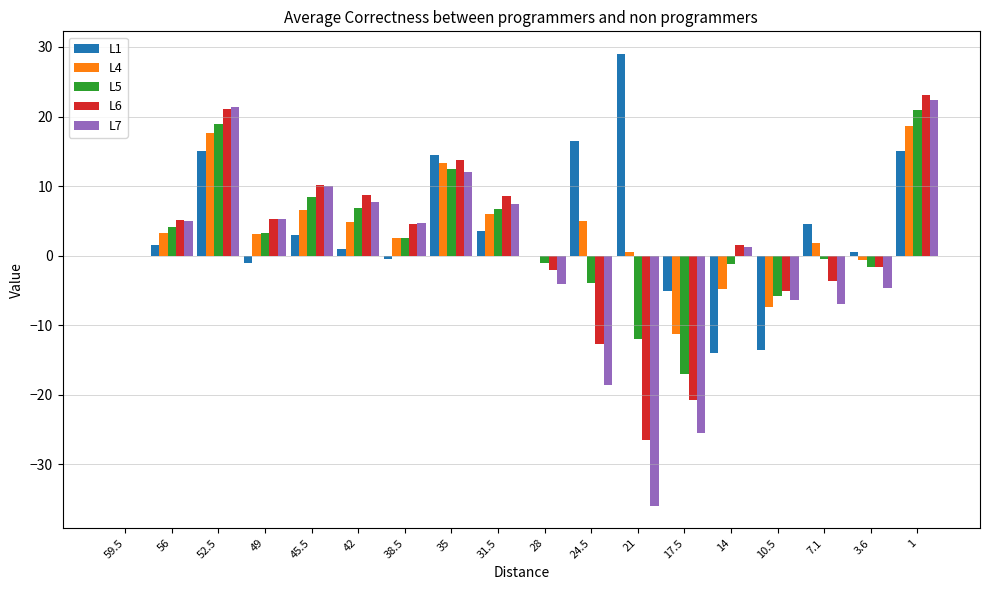

True or false: L7 has a value of -4.7 at 3.6.

True